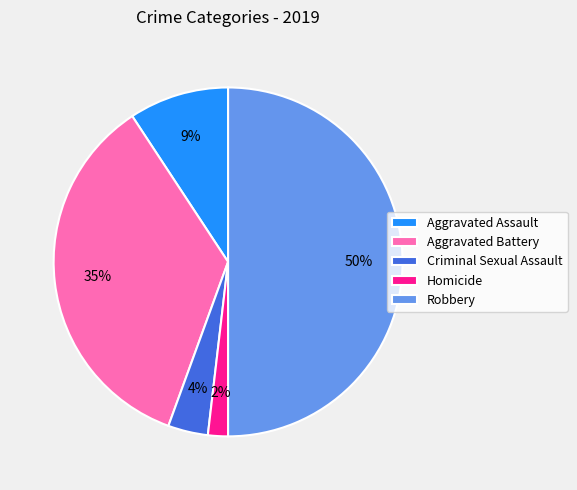

Does Aggravated Assault represent more than half of the total?

No